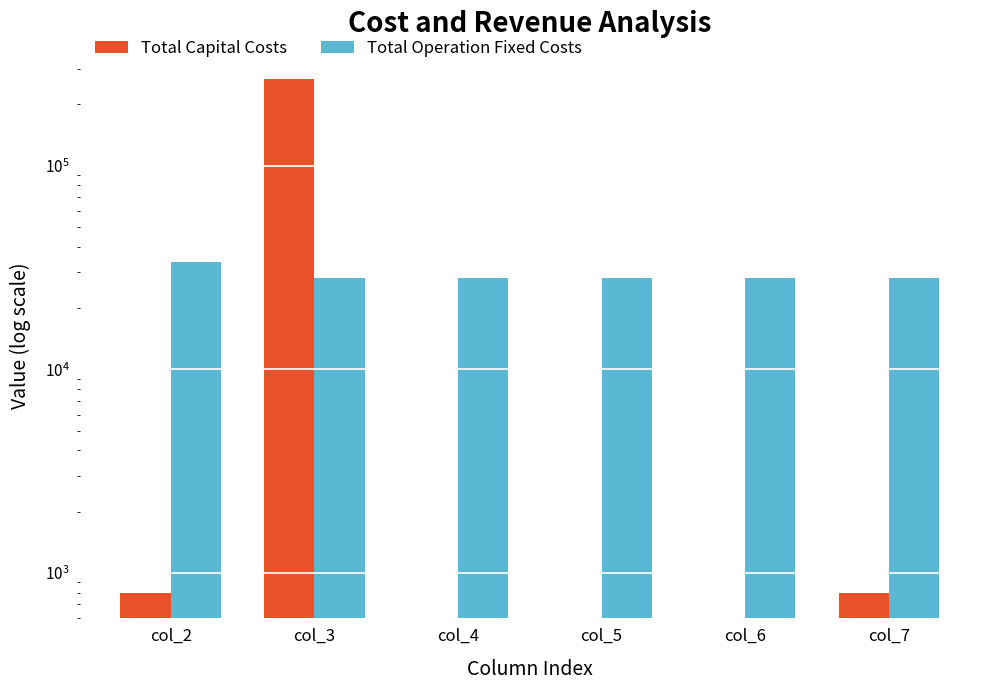

List the series in order of their peak value, highest first.

Total Capital Costs, Total Operation Fixed Costs